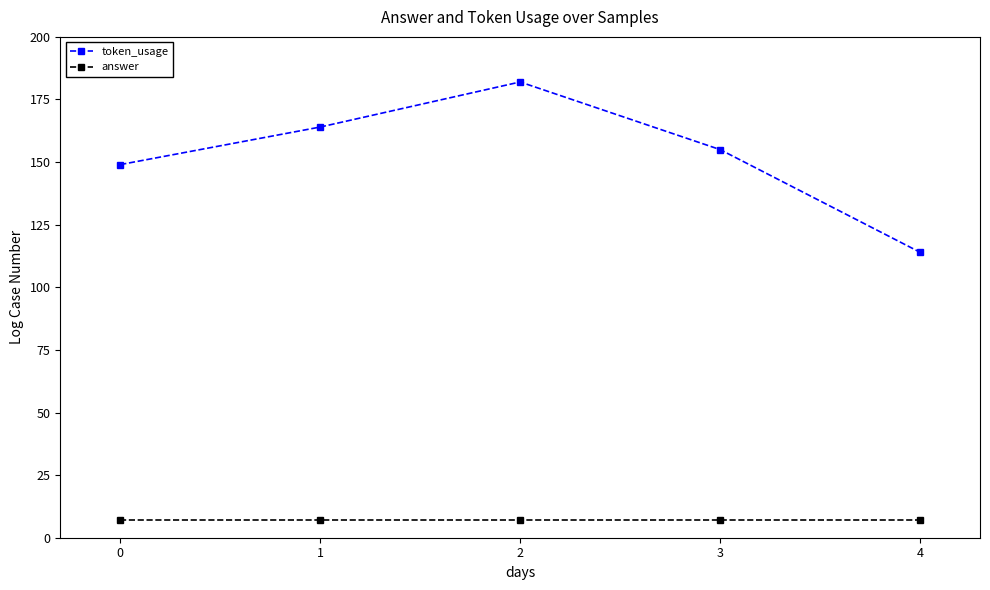

Is the value of token_usage at 0 greater than the value of answer at 2?

Yes